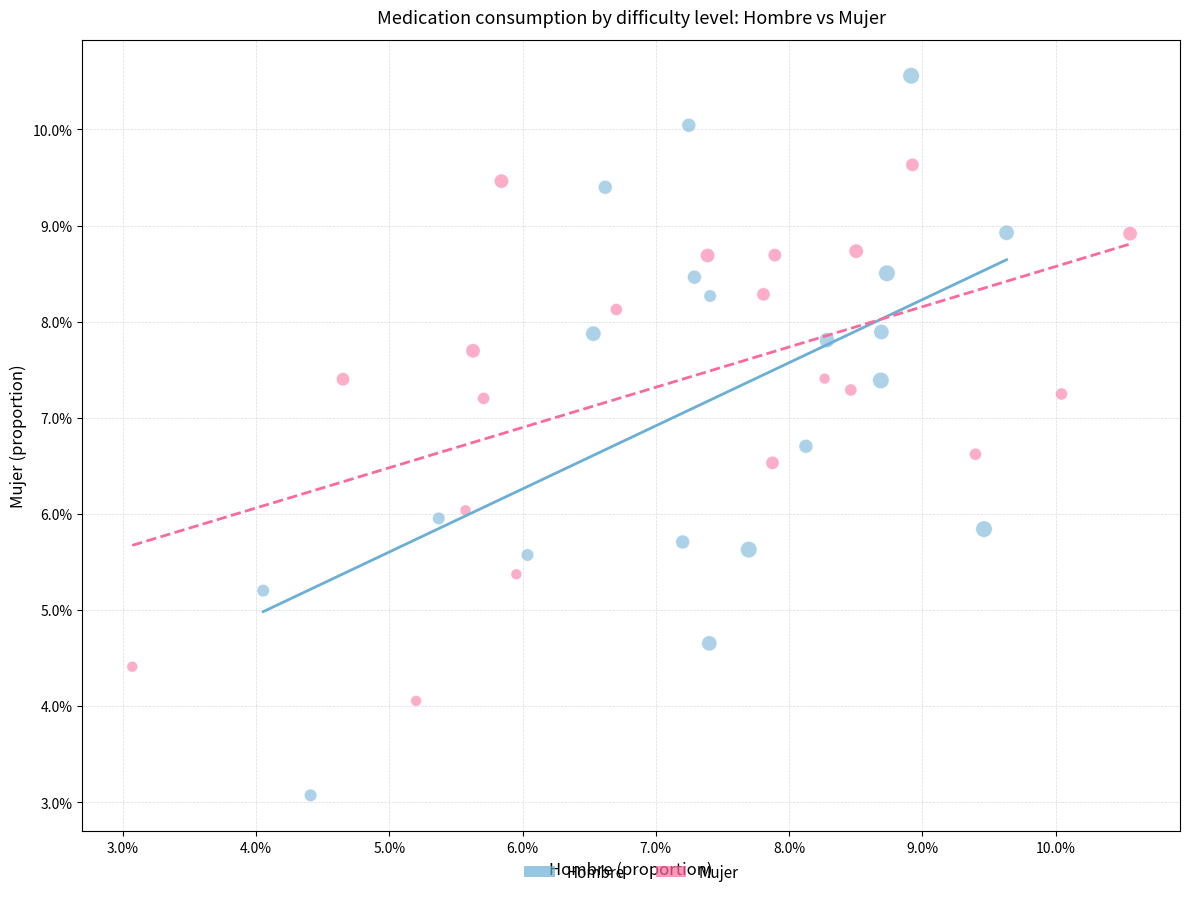

Which series contains the highest Y value?

Hombre